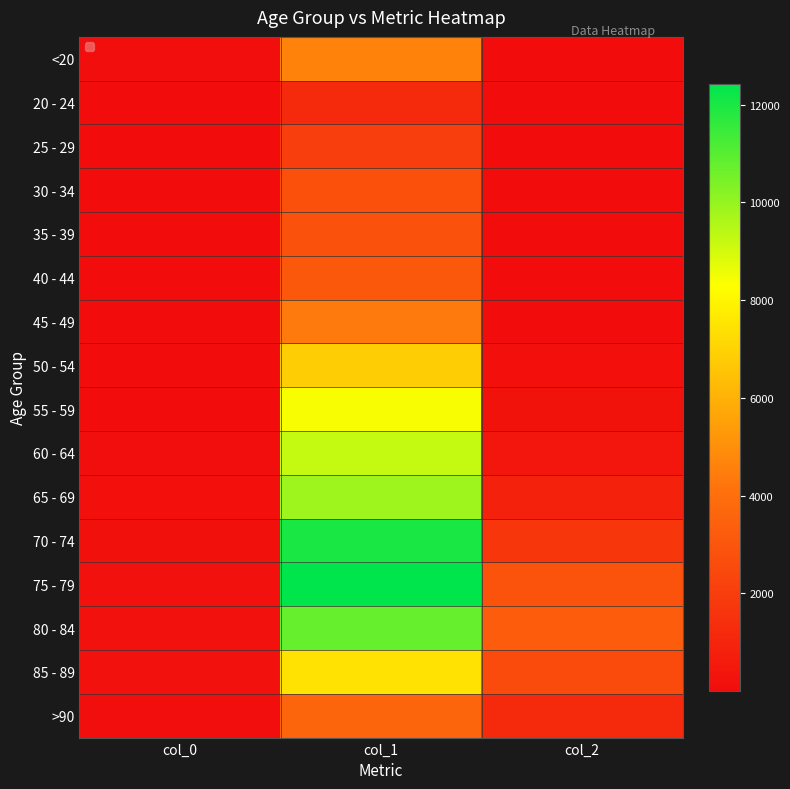

Rank the series by their maximum value, from lowest to highest.

20 - 24, 25 - 29, 30 - 34, 35 - 39, 40 - 44, >90, 45 - 49, <20, 50 - 54, 85 - 89, 55 - 59, 60 - 64, 65 - 69, 80 - 84, 70 - 74, 75 - 79